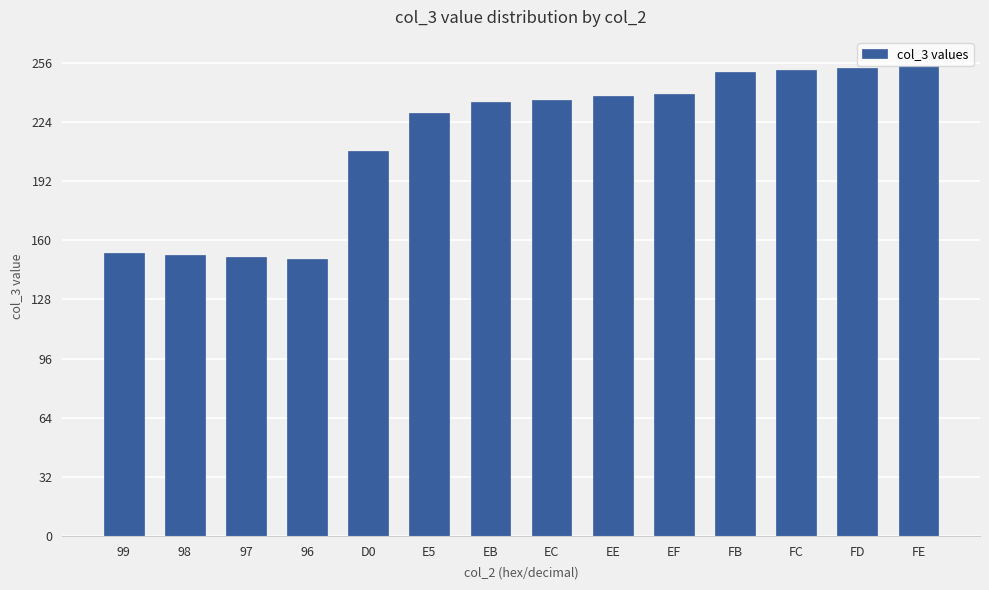

What is the change in value from 99 to EB?

+82